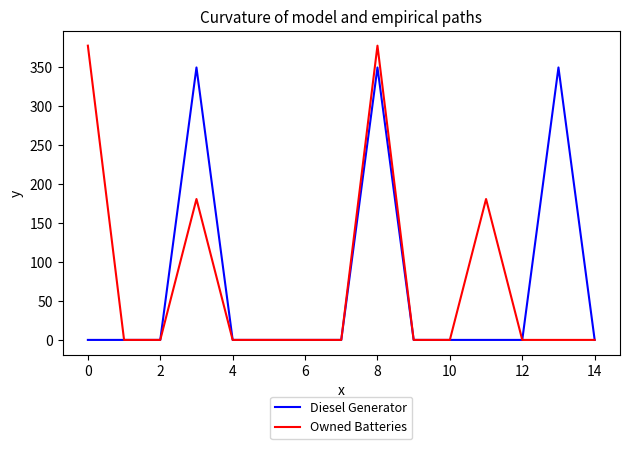

List the series in order of their peak value, highest first.

Owned Batteries, Diesel Generator